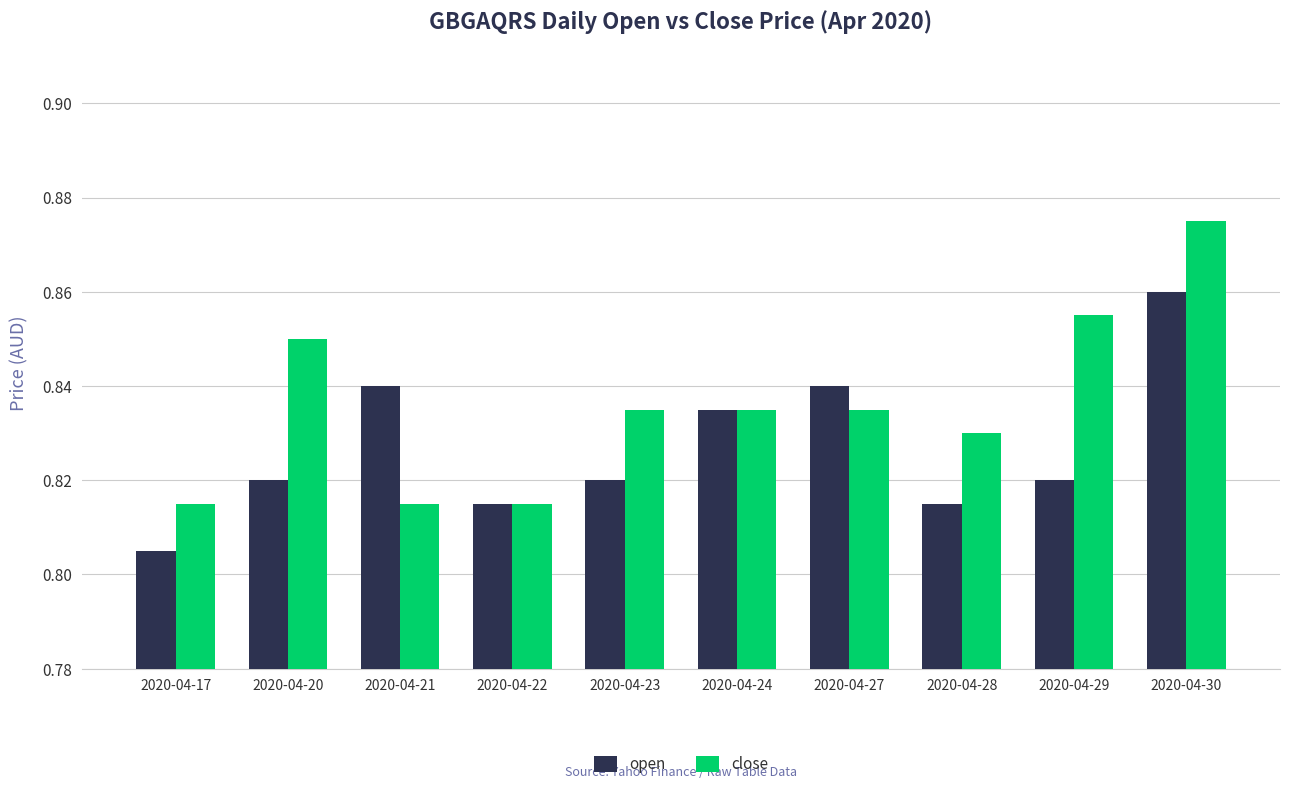

At how many categories does at least one series exceed 0?

10